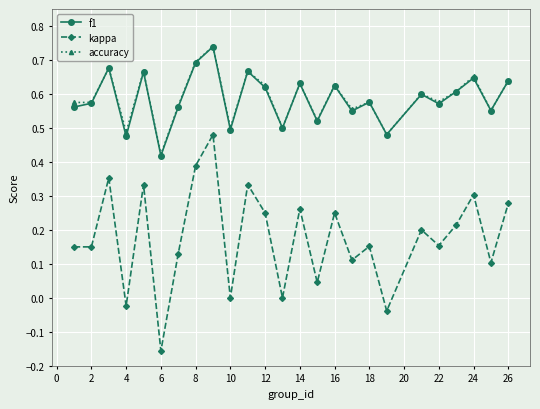

Which series has the widest spread of values?

kappa